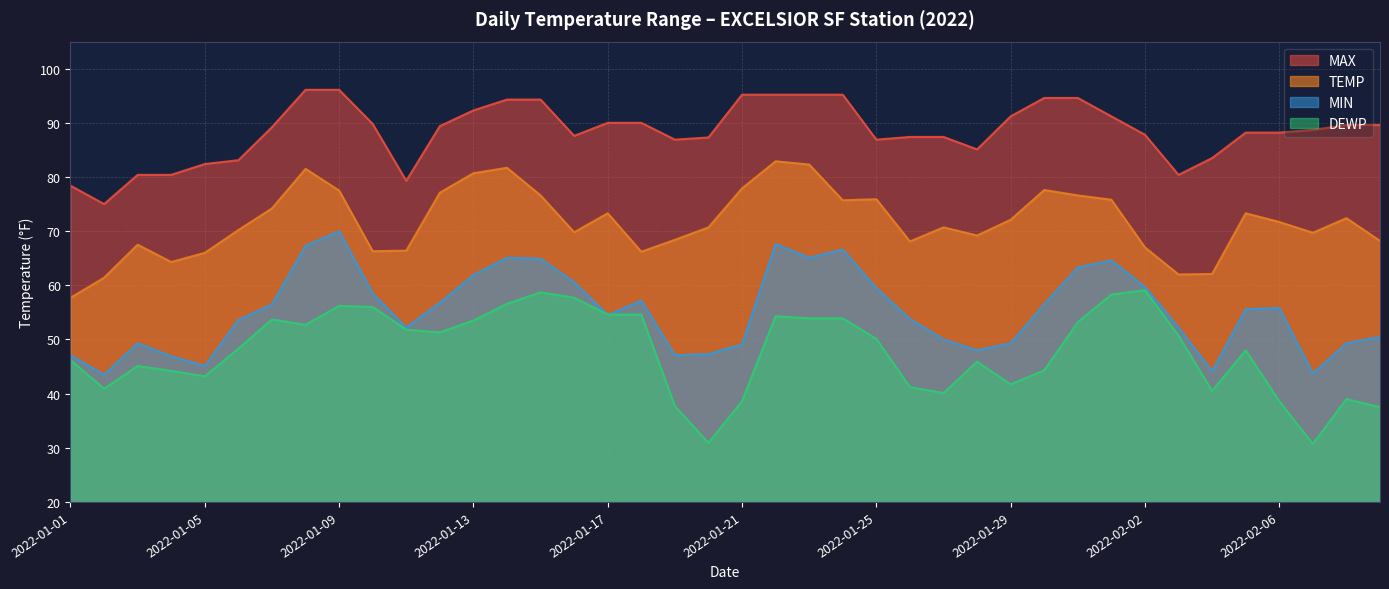

Rank the series by their average value, from highest to lowest.

MAX, TEMP, MIN, DEWP